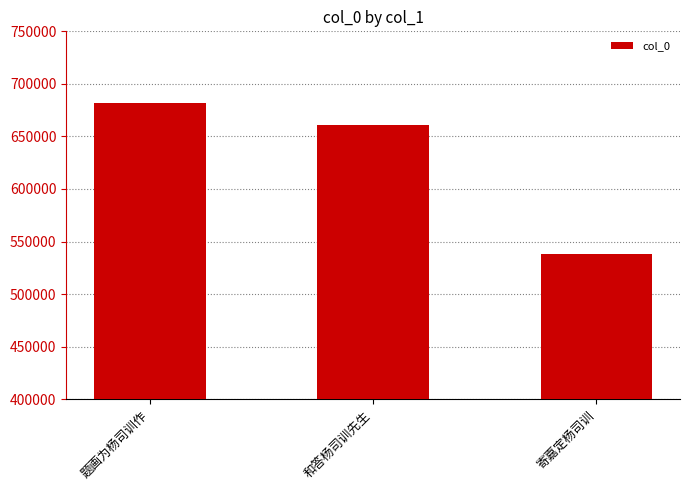

Count the values in the range 538623 to 681468.

3